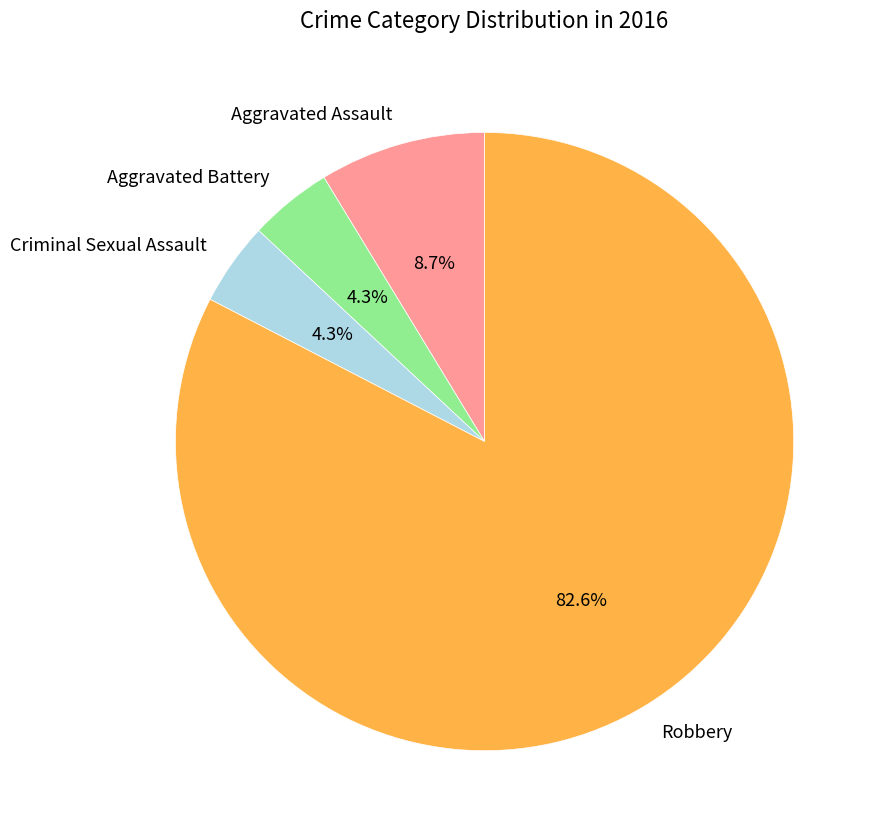

Which has a higher value, Aggravated Battery or Robbery?

Robbery